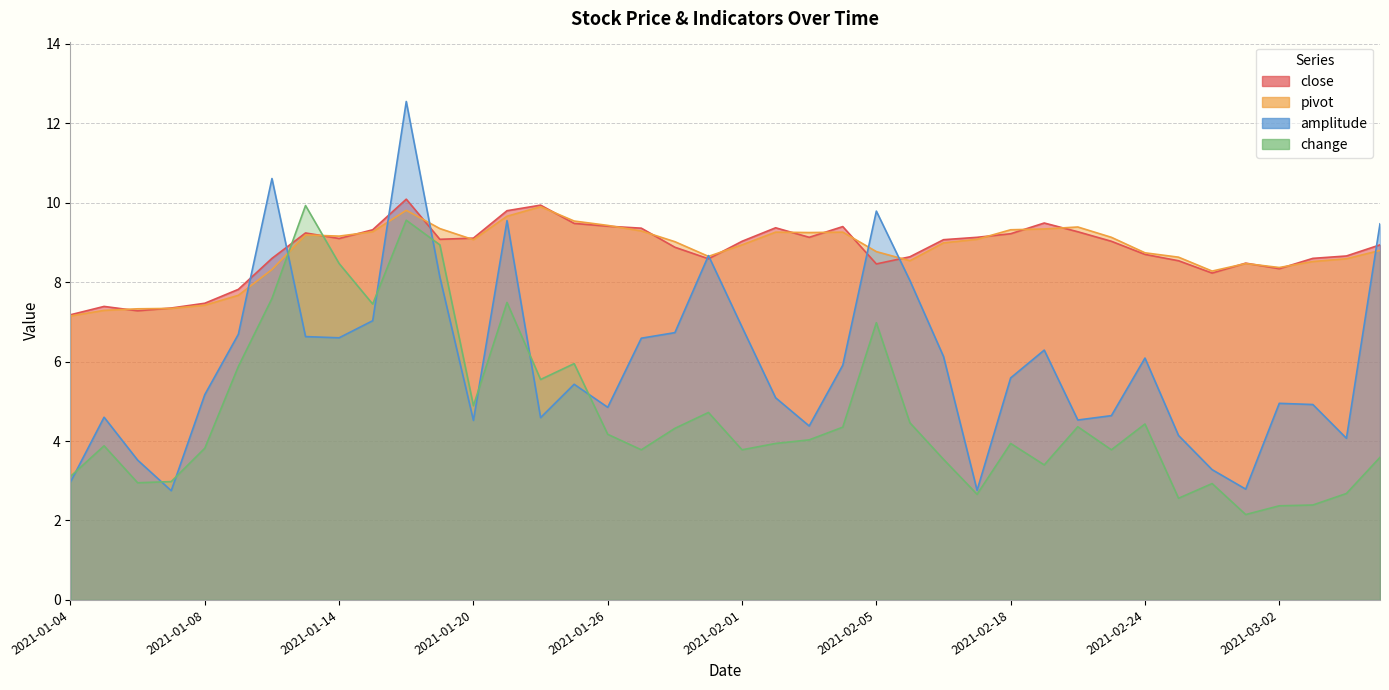

True or false: amplitude has more than 0 points higher than both neighbors.

True